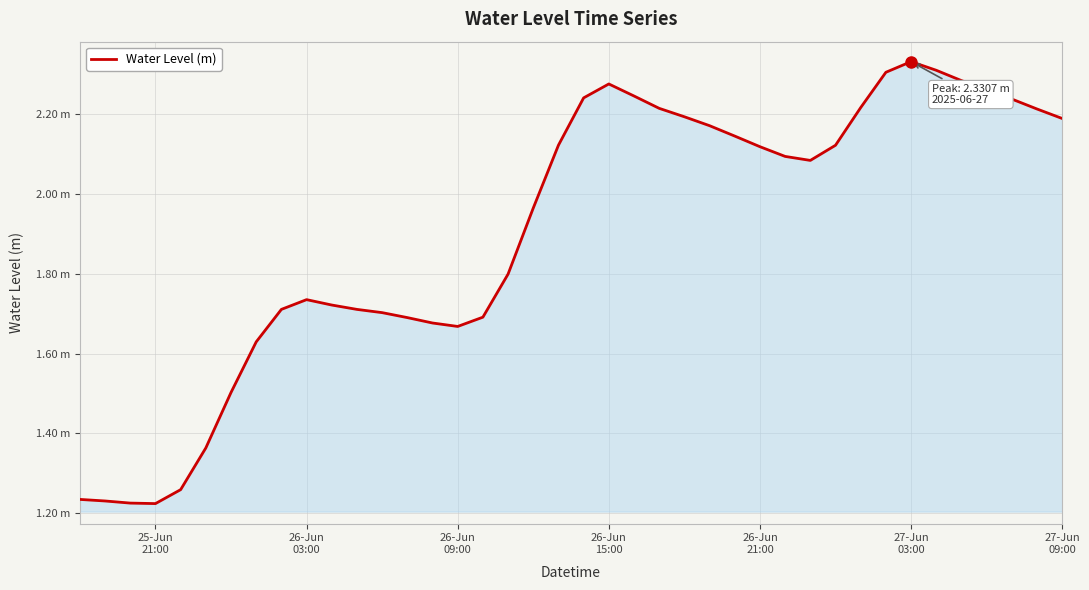

Does the chart have visible grid lines?

Yes